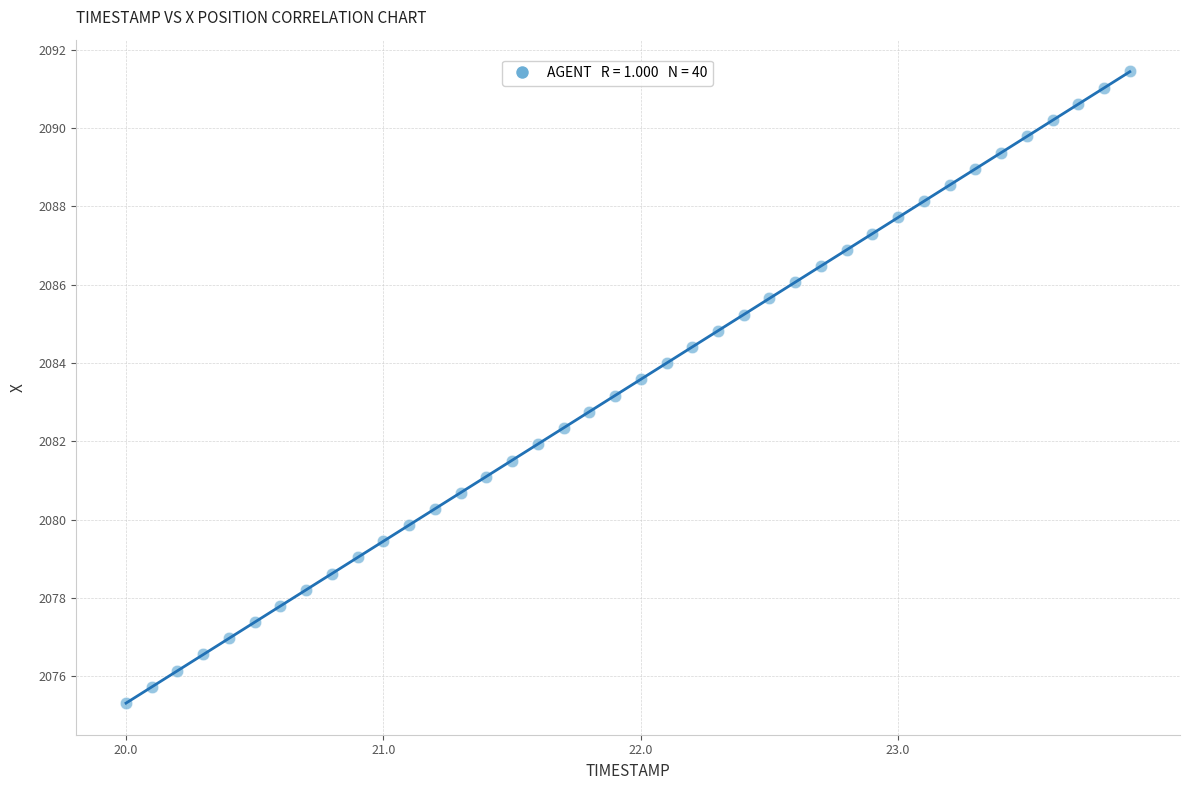

What is the range of X values (max minus min)?

3.9